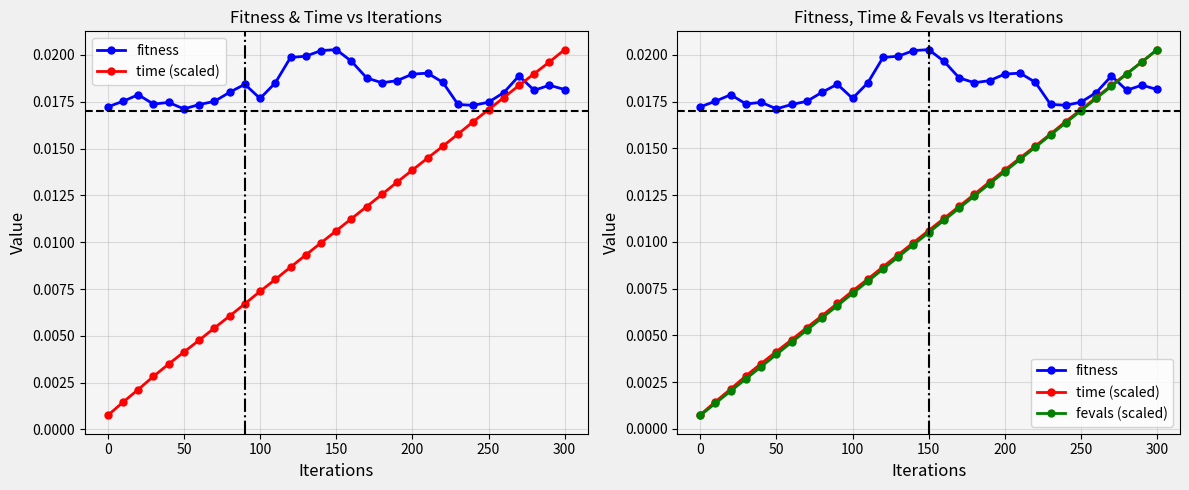

True or false: fitness has more than 1 points higher than both neighbors.

True